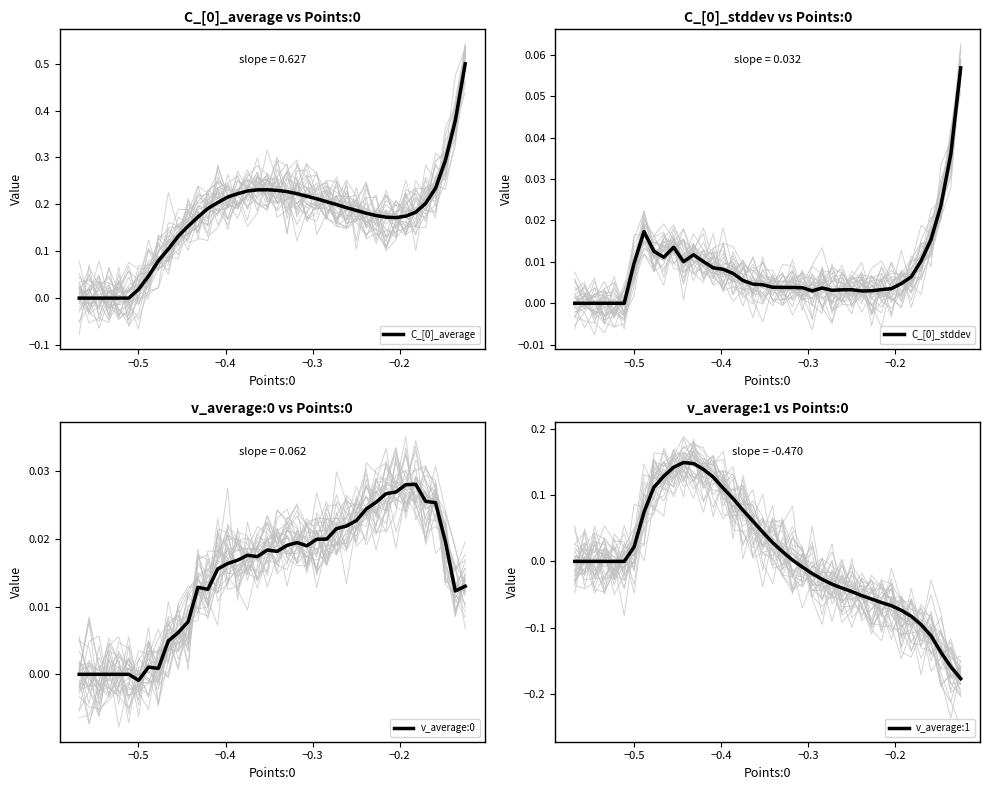

List the series in order of their peak value, highest first.

C_[0]_average, v_average:1, C_[0]_stddev, v_average:0